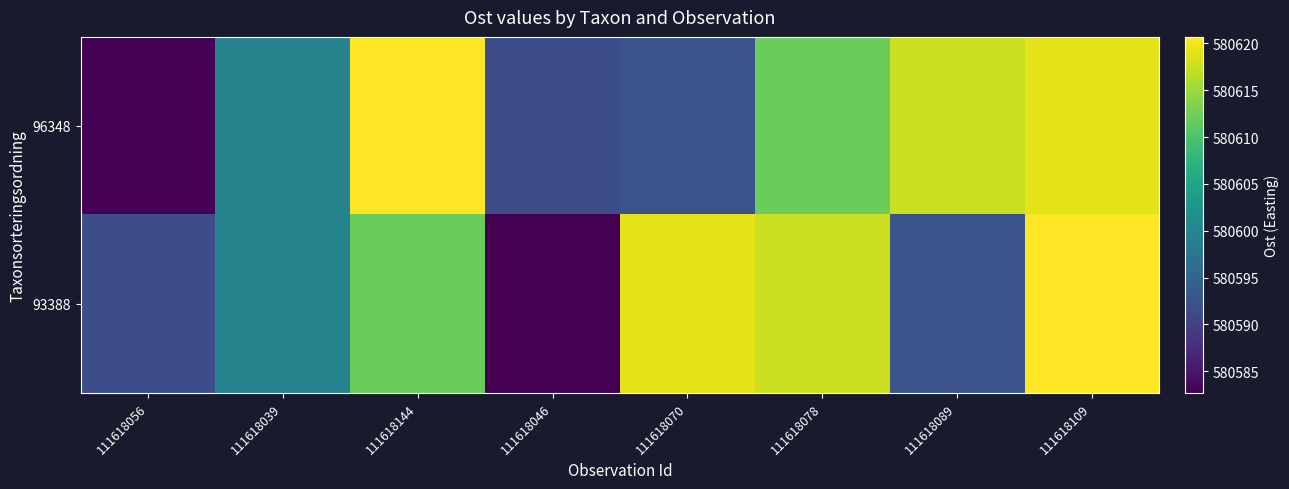

Reading left to right, transcribe all the data shown in this chart.

96348: 111618056=580582.7	111618039=580599.7	111618144=580620.7	111618046=580591.6	111618070=580592.5	111618078=580612.1	111618089=580617.6	111618109=580619.2
93388: 111618056=580591.6	111618039=580599.7	111618144=580612.1	111618046=580582.7	111618070=580619.2	111618078=580617.6	111618089=580592.5	111618109=580620.7